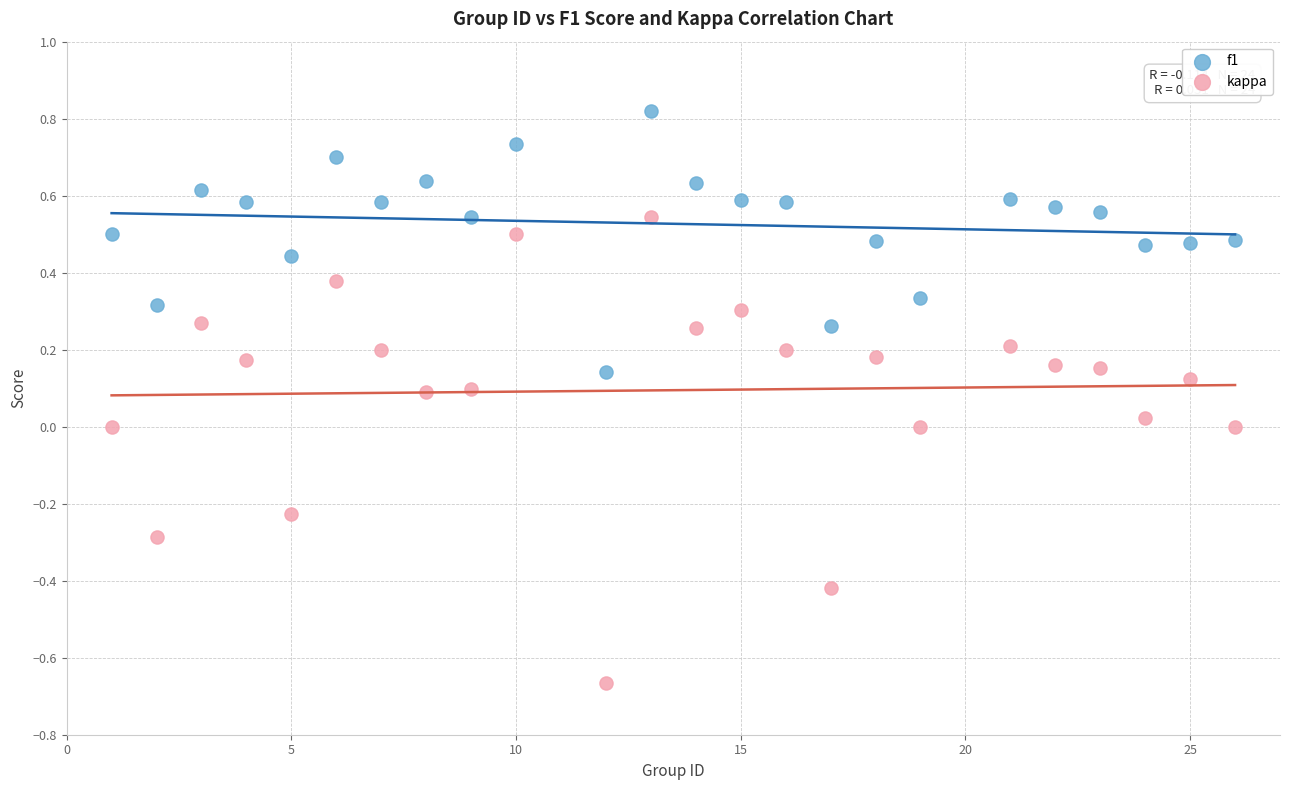

Which series has the largest Y range (max minus min)?

kappa